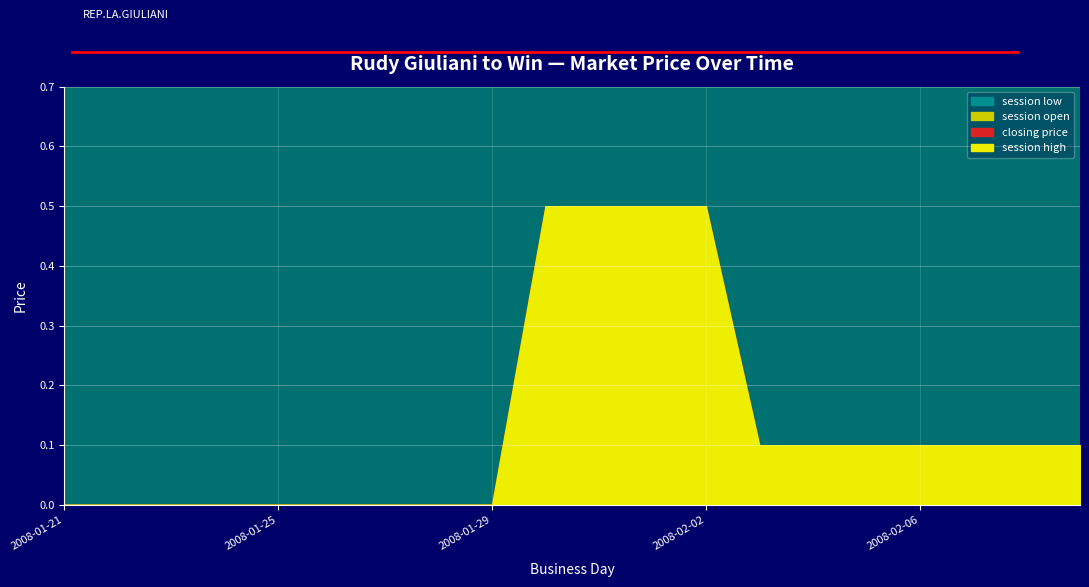

What is the label of the 7th point from the right?

2008-02-03